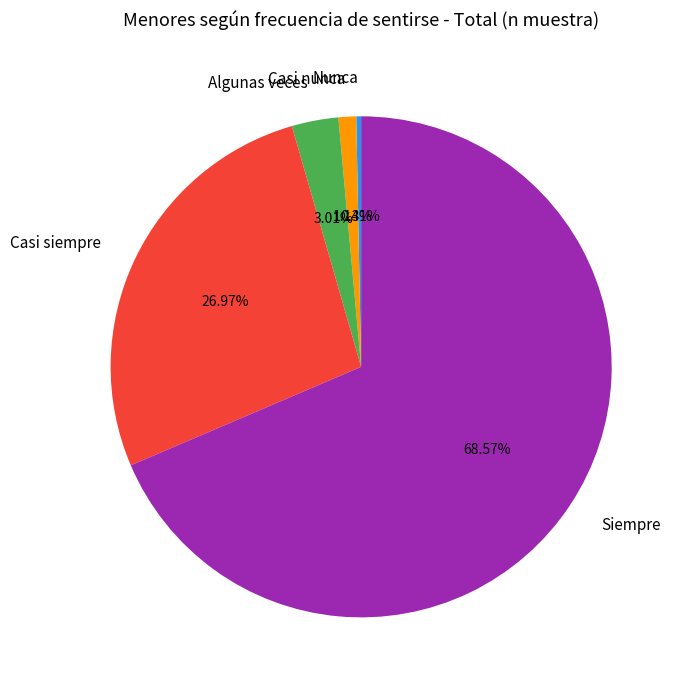

What percentage do Casi siempre and Siempre together represent?

95.5%